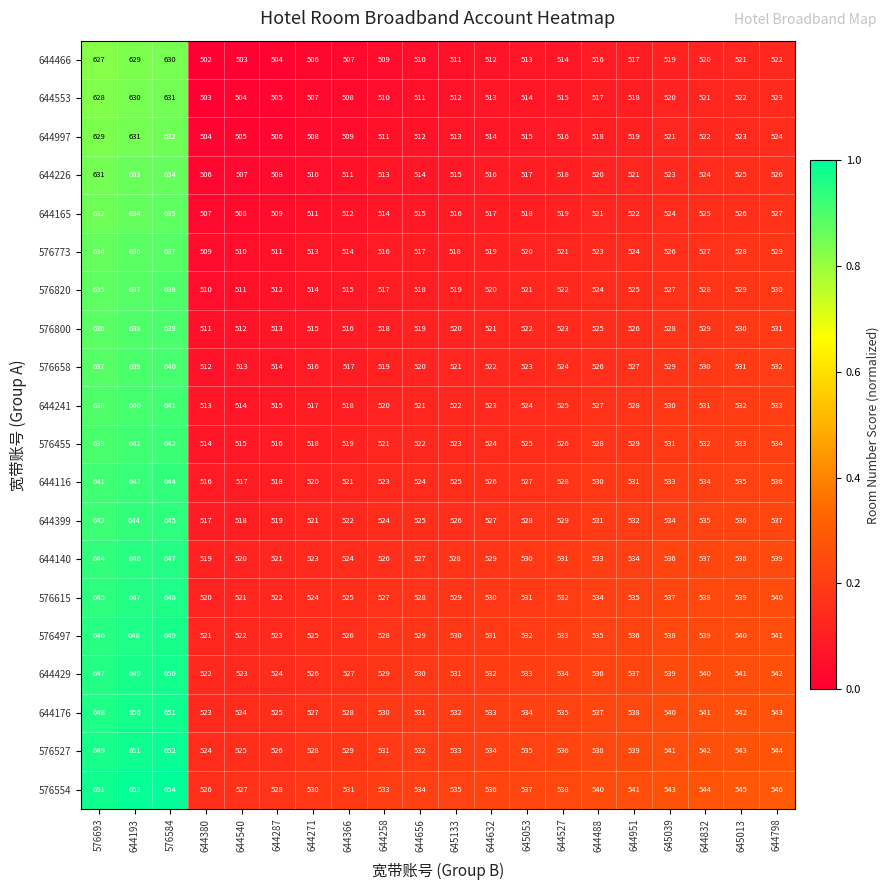

Rank the categories by 644165 value from lowest to highest.

644380, 644540, 644287, 644271, 644366, 644258, 644656, 645133, 644632, 645053, 644527, 644488, 644951, 645039, 644832, 645013, 644798, 576693, 644193, 576584